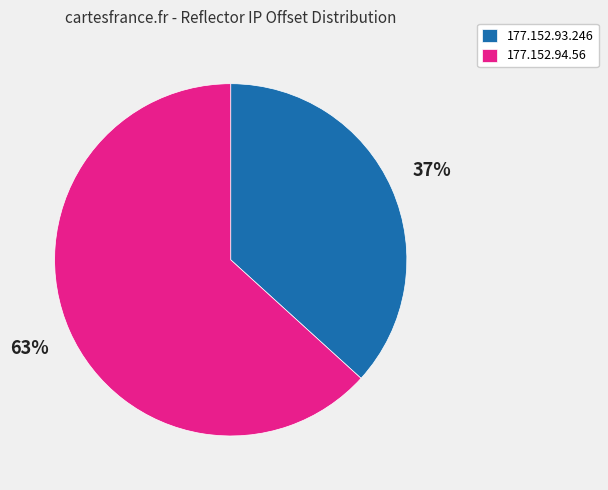

Combined, do 177.152.94.56 and 177.152.93.246 account for over 50%?

Yes